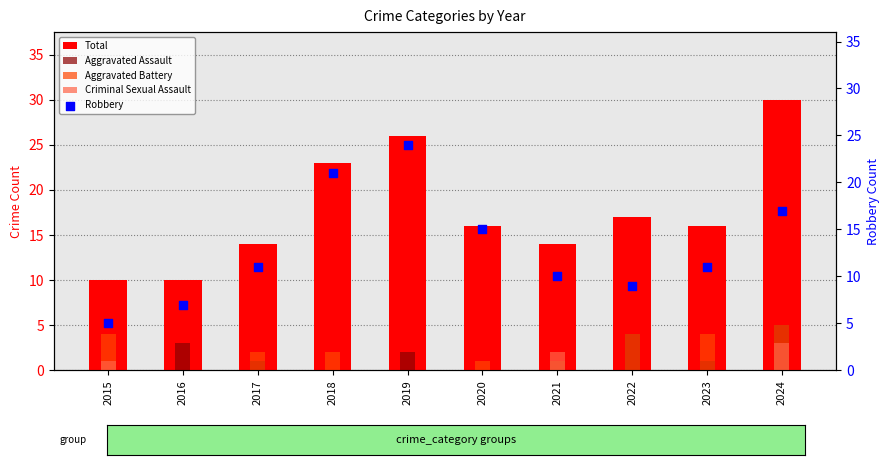

Is the value of Aggravated Battery at 2018 greater than the value of Aggravated Assault at 2022?

No